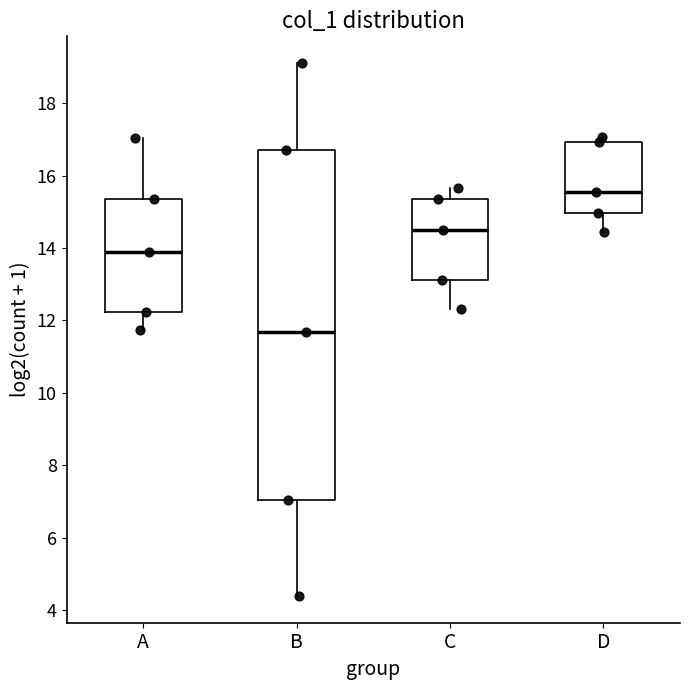

Reading left to right, read every box against the y-axis: the position of its median line, the range the box covers, and the ends of its whiskers. The values are not printed on the chart, so give them approximately, as read against the axis.

A: median 13.8, box 12.2 to 15.4, whiskers 11.8 to 17.0
B: median 11.6, box 7.0 to 16.8, whiskers 4.4 to 19.2
C: median 14.4, box 13.2 to 15.4, whiskers 12.4 to 15.6
D: median 15.6, box 15.0 to 17.0, whiskers 14.4 to 17.0 (just above the box's upper edge)